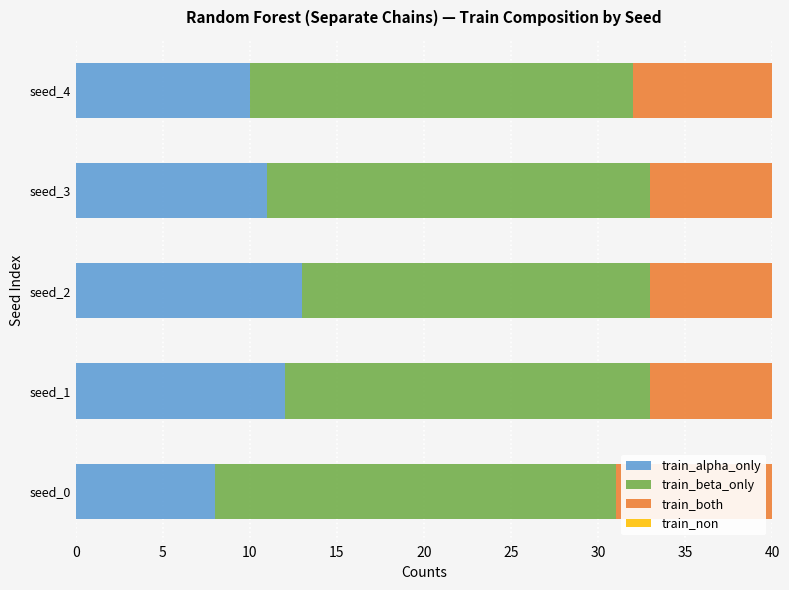

What is the total value across all series at seed_3?

40